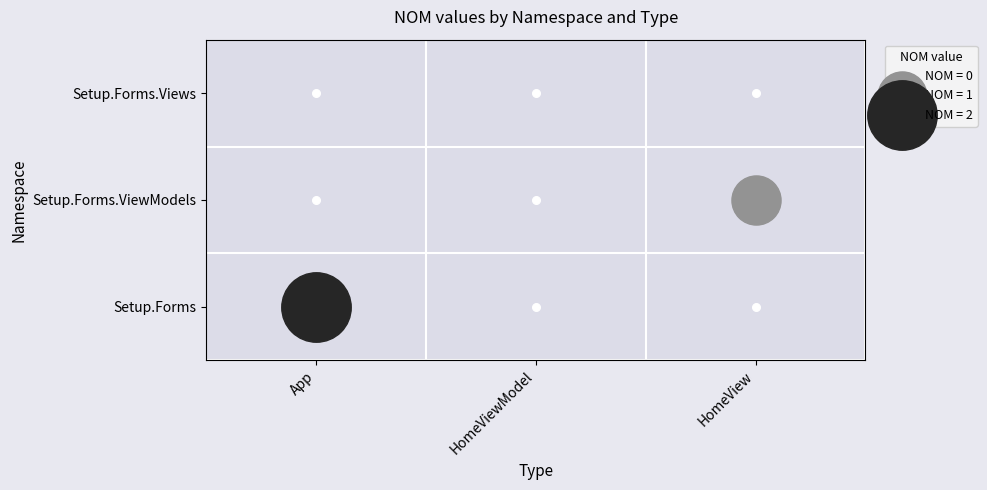

Is it true that App equals 3 at Setup.Forms?

False